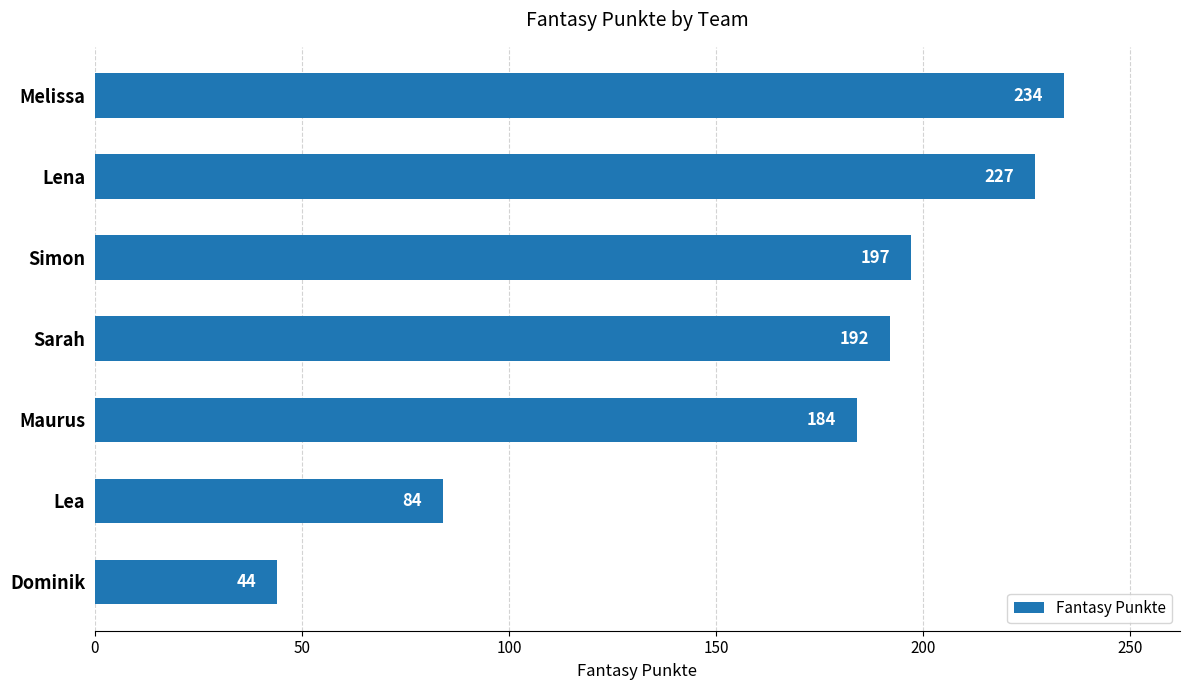

What is the minimum value shown in the chart?

44